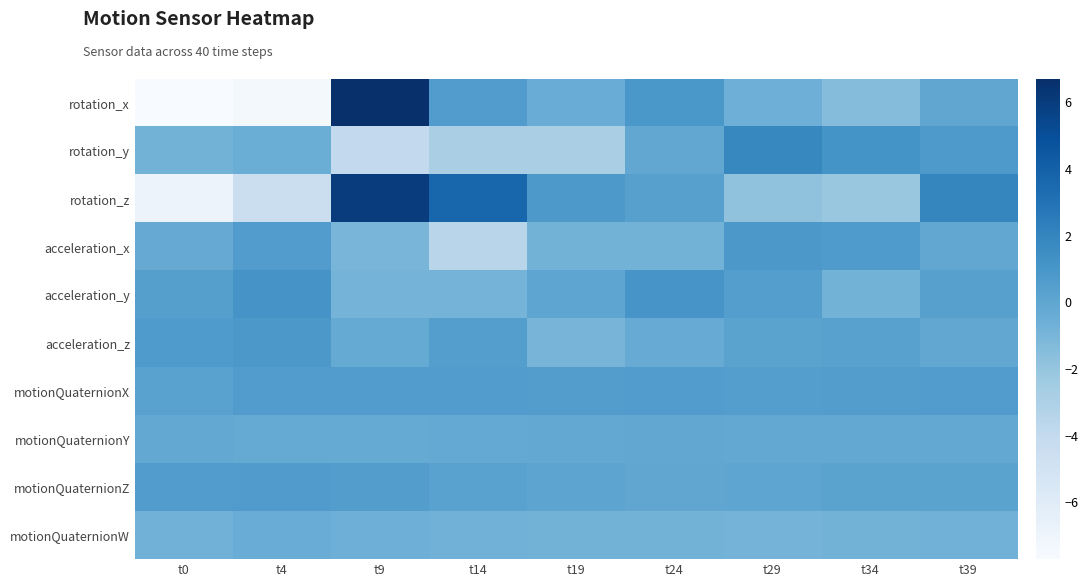

Between t9 and t4, which is larger?

t9